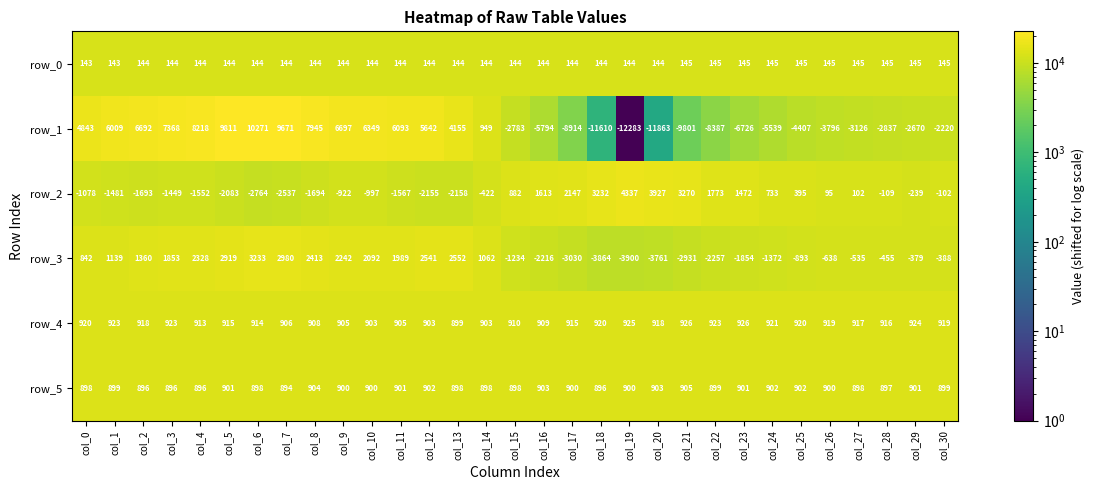

What is the greatest value displayed?

10271